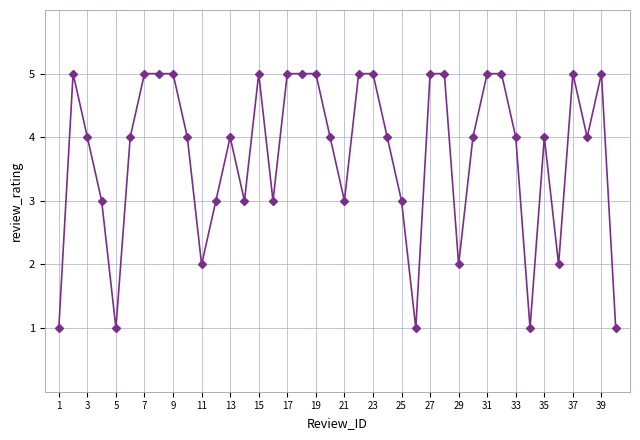

What is the difference between the second highest and second lowest values?

4